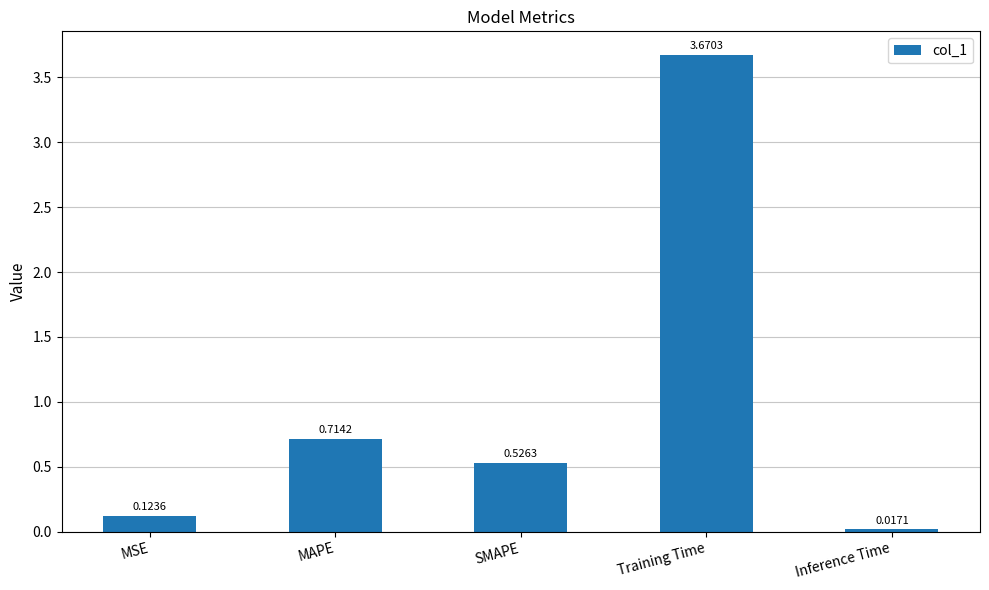

Between Training Time and Inference Time, which is larger?

Training Time